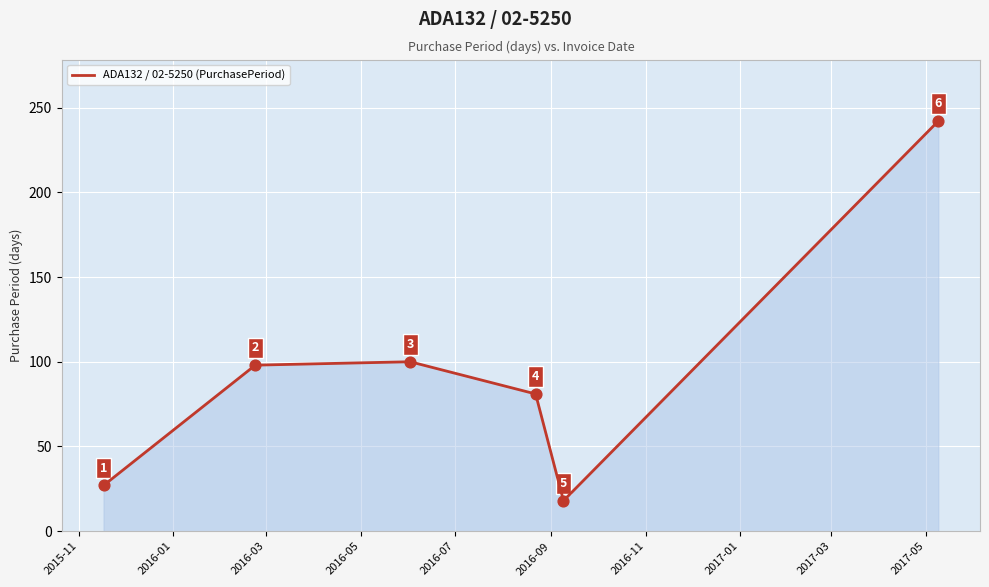

What is the minimum value shown in the chart?

18